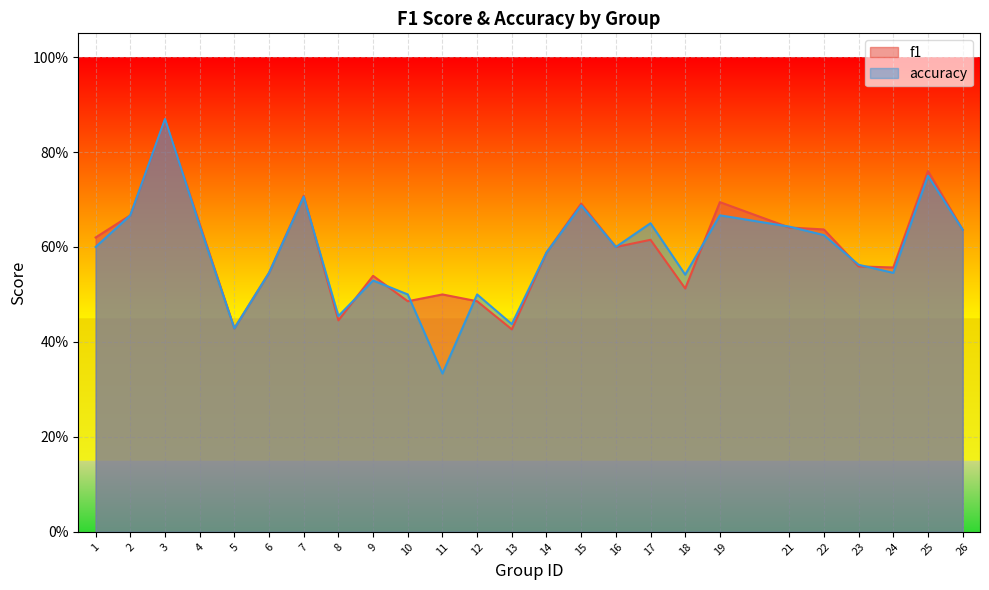

Does the chart display data point markers on the line(s)?

No